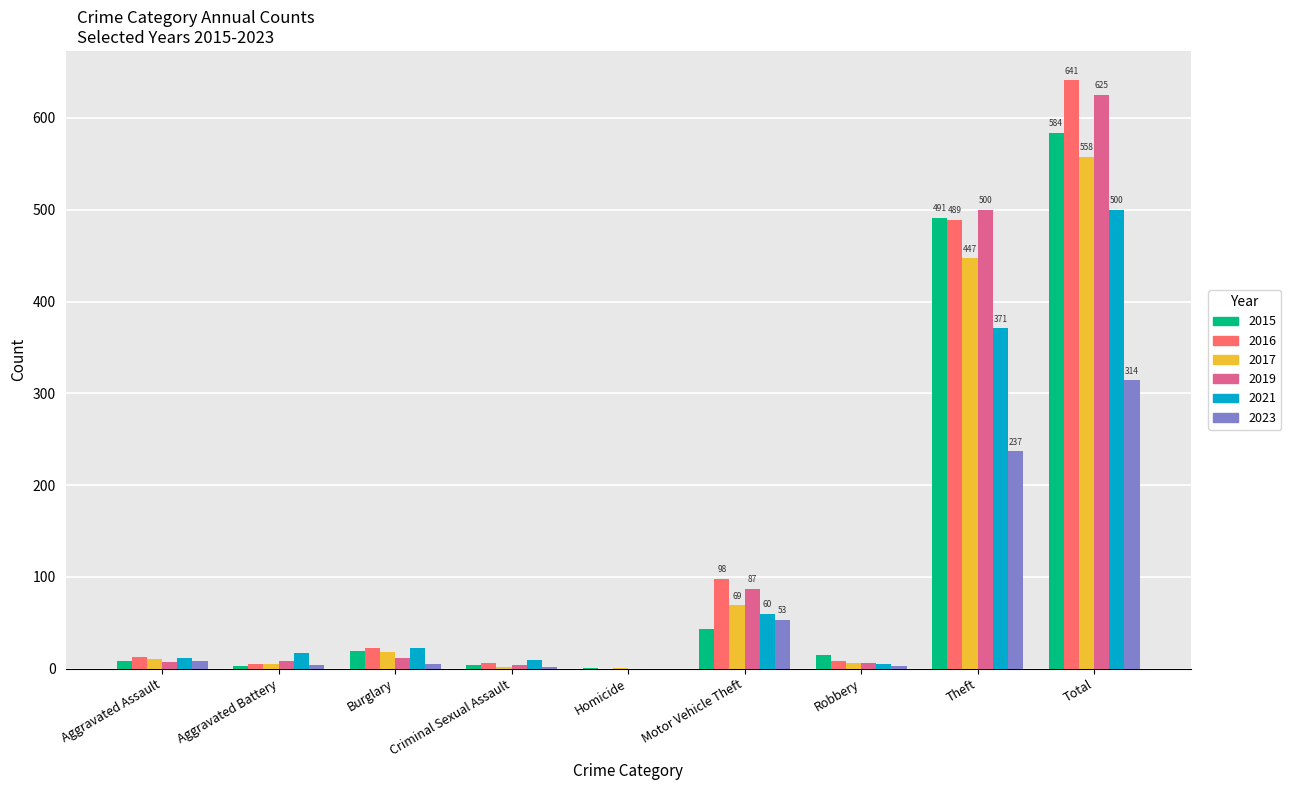

At which label does 2019 reach its peak?

Total